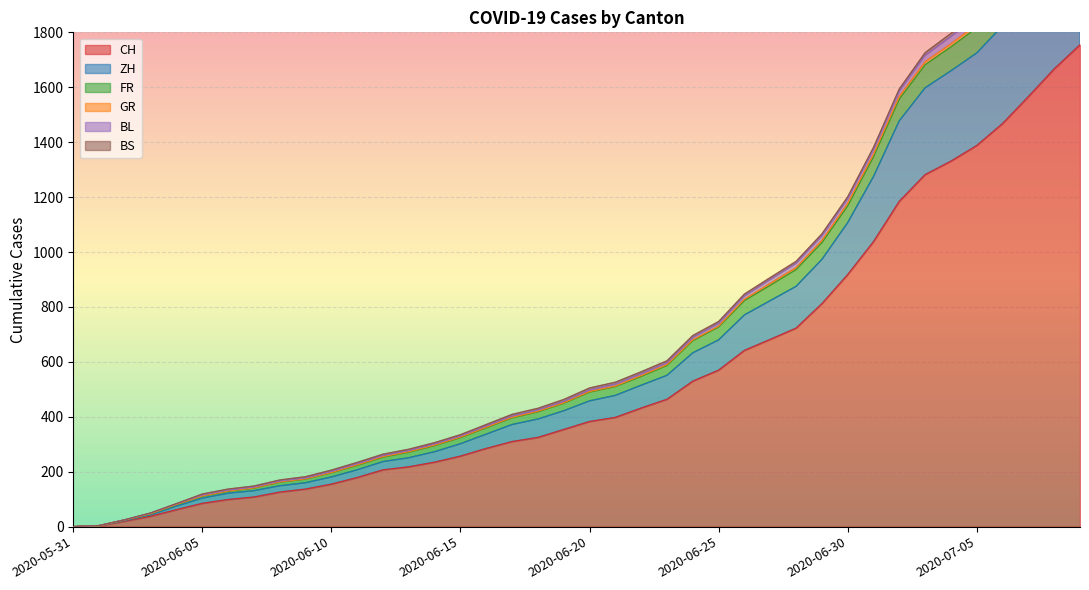

What is the maximum value for CH?

1755